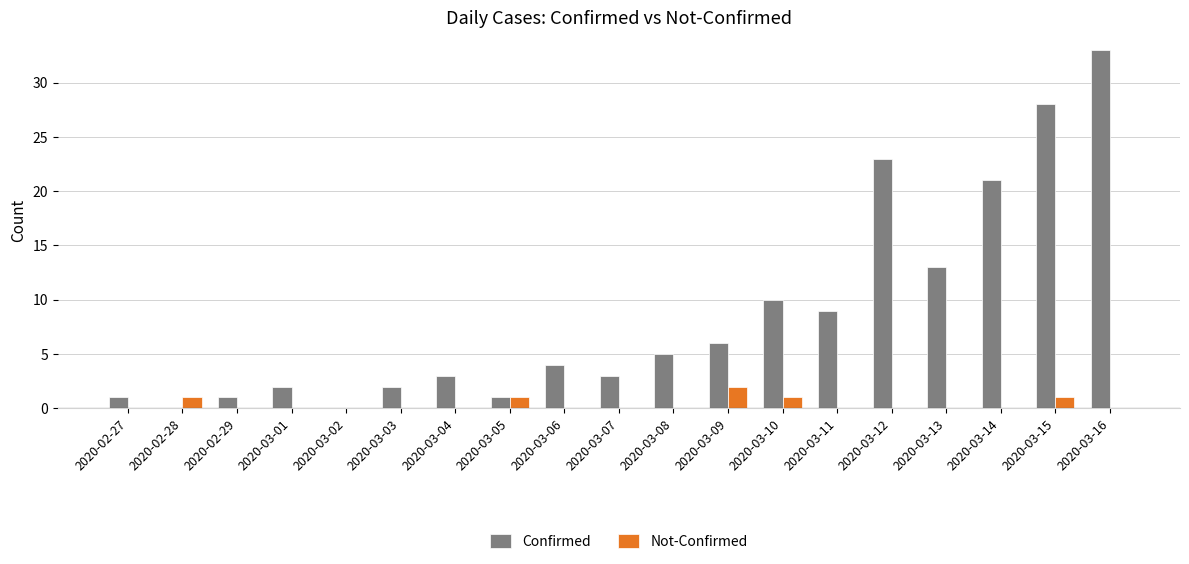

How many groups of bars are there?

19